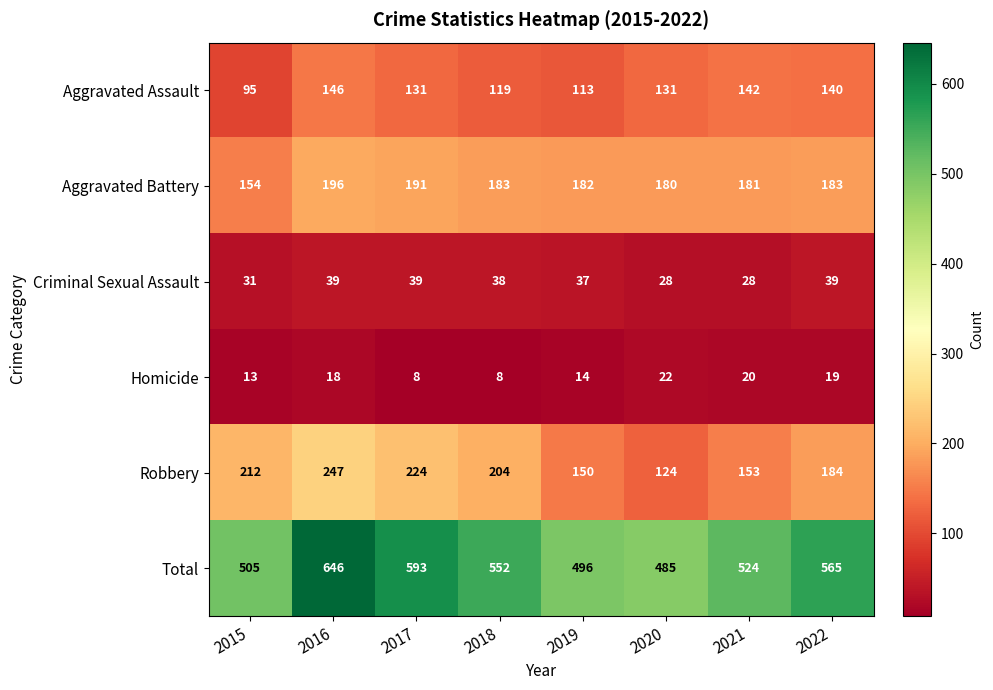

True or false: Robbery has a value of 247 at 2016.

True